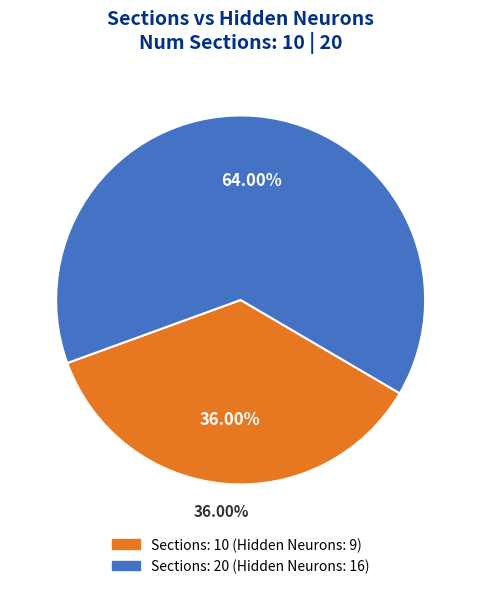

Combined, what portion of the pie is 10 and 20?

100.0%